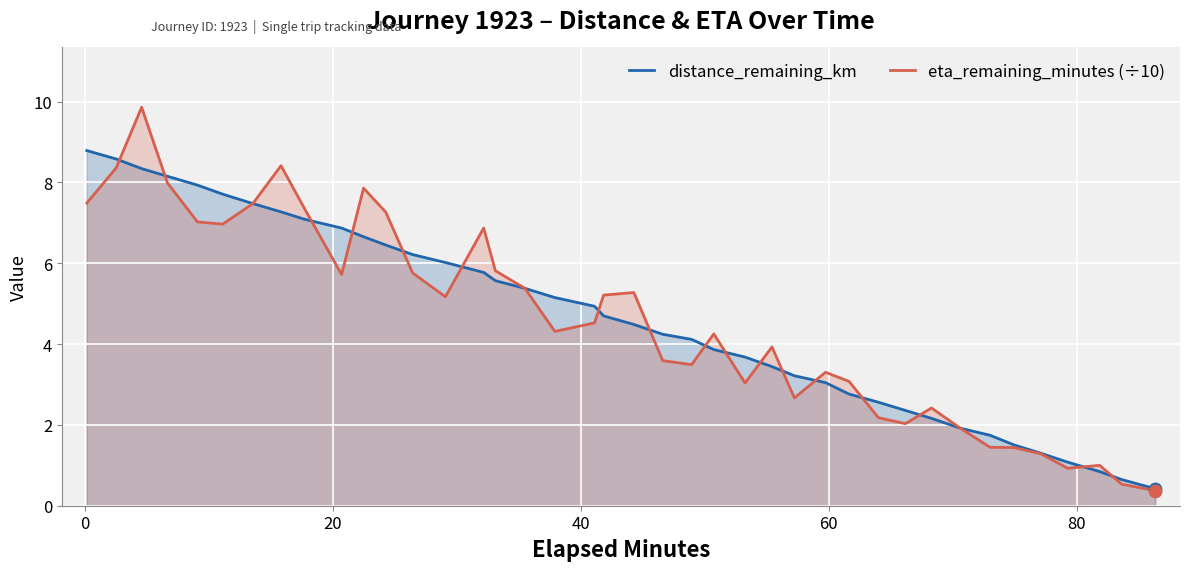

What is the smallest value displayed?

0.4